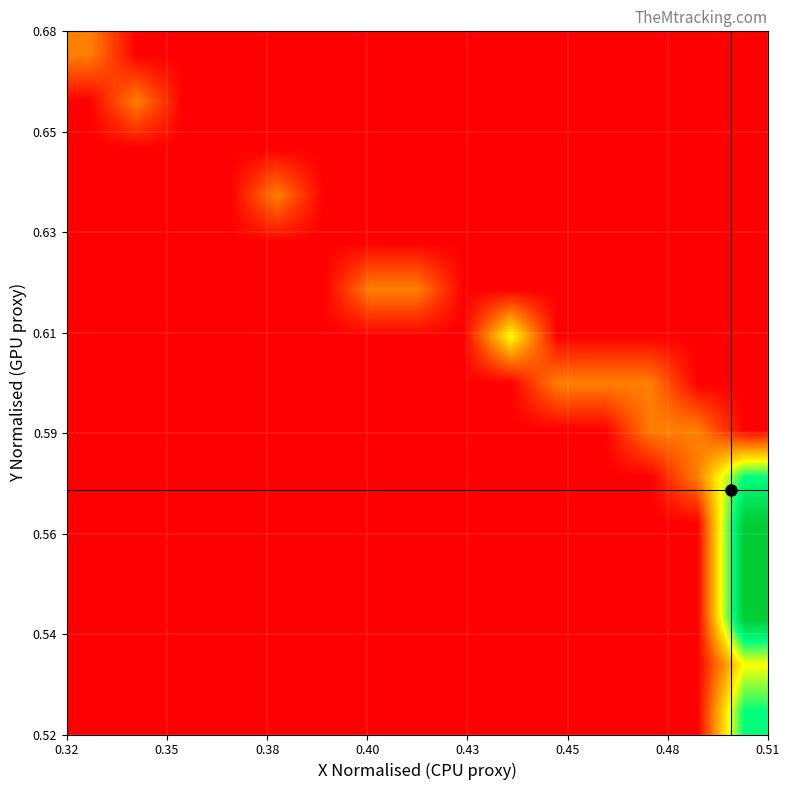

How many categories are shown in the chart?

15